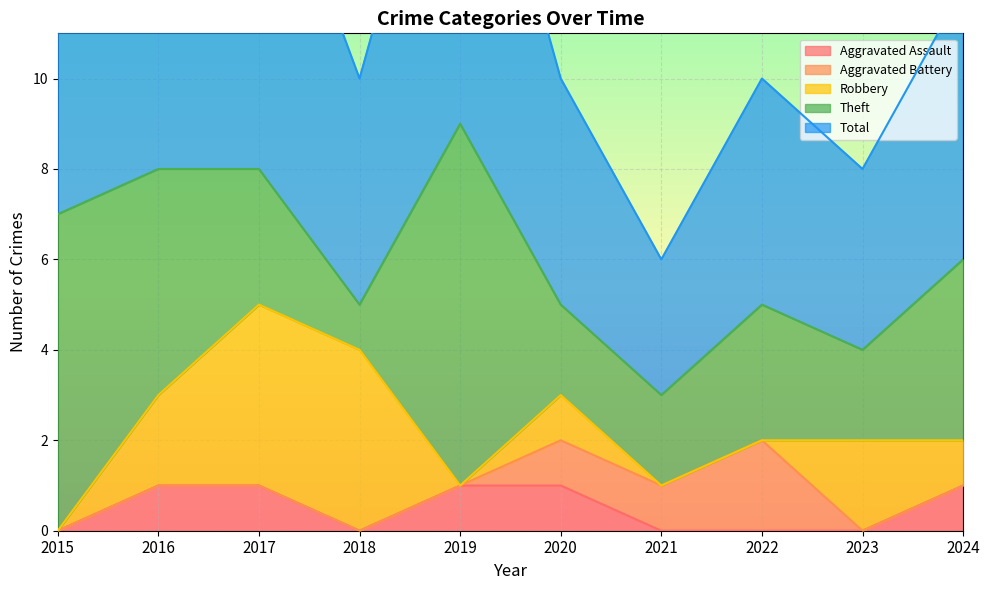

Is it true that Aggravated Assault equals 0 at 2024?

False